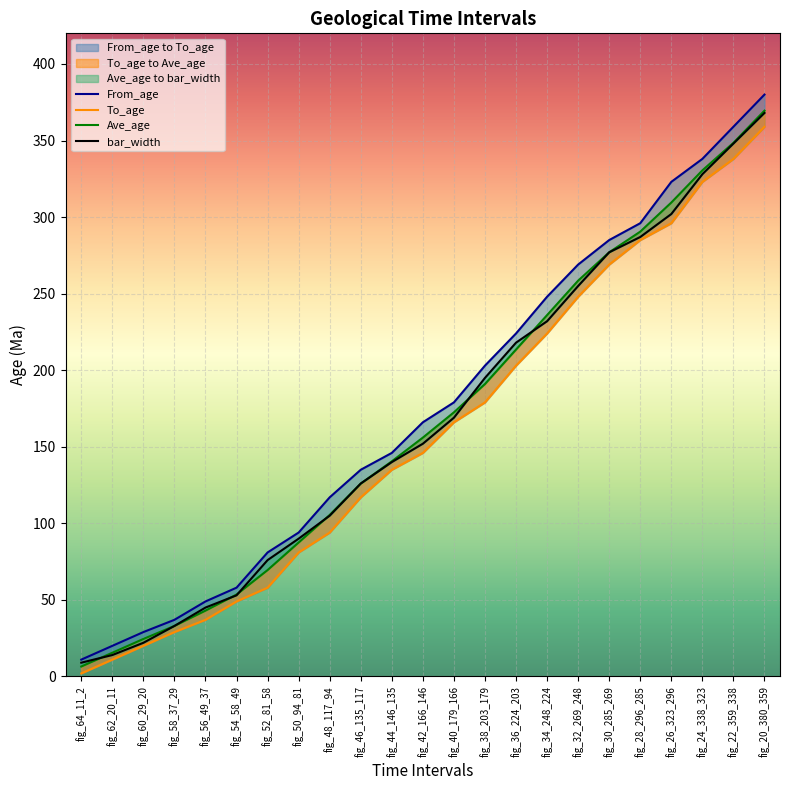

True or false: From_age and Ave_age cross at least once.

False